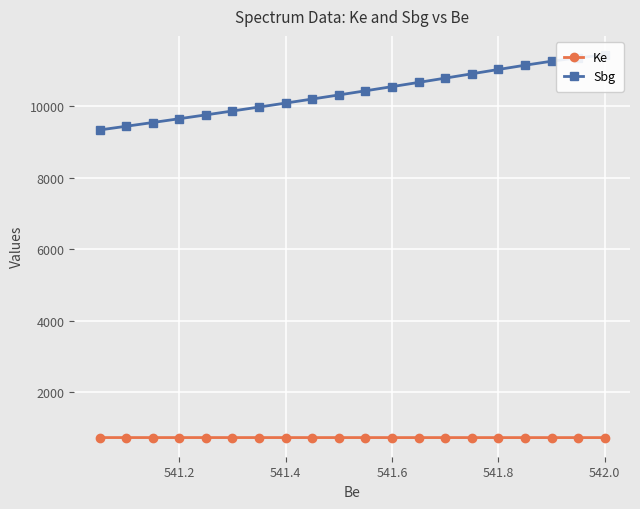

Is it true that Ke equals 187.7 at 541.6?

False